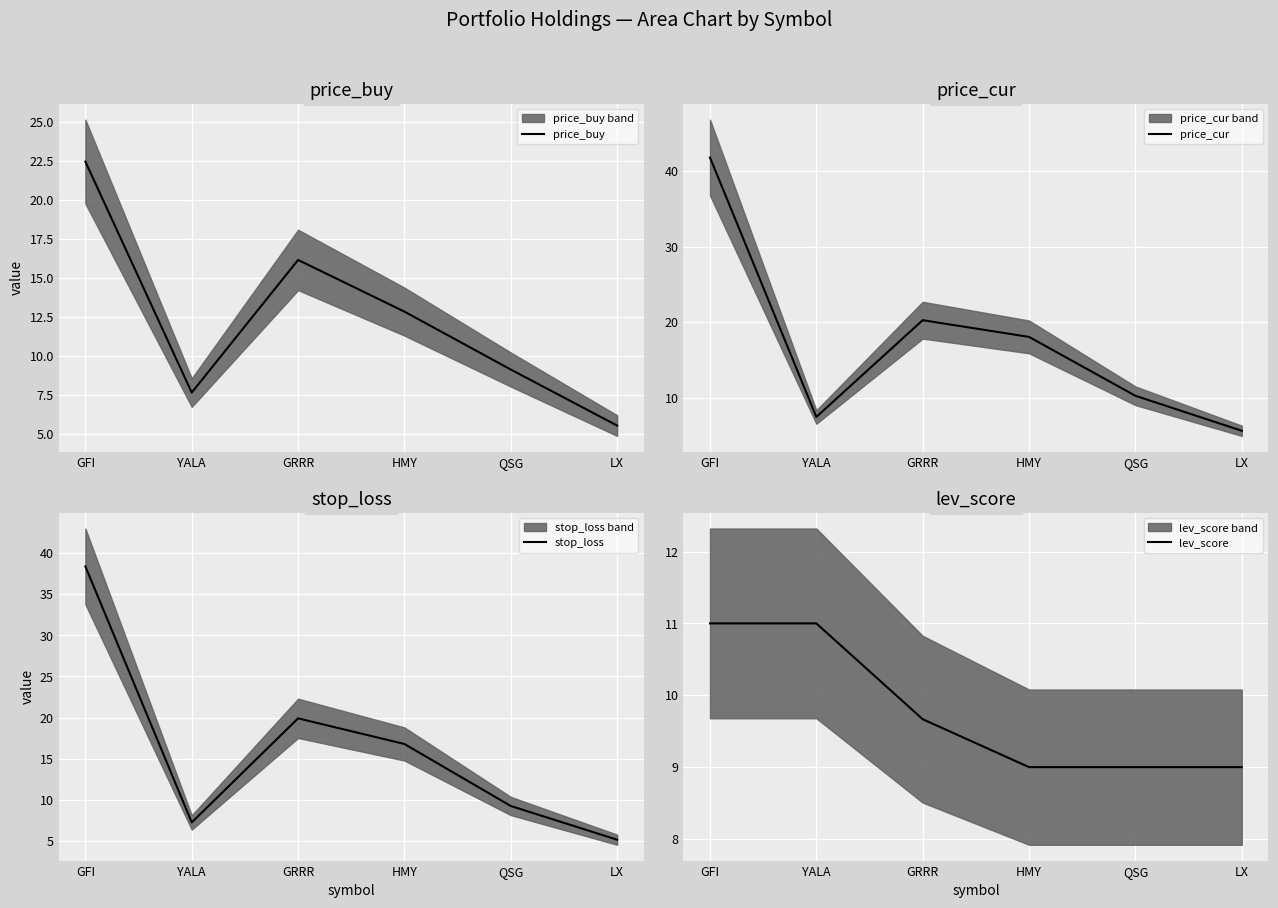

Between GRRR and HMY, which series saw the biggest shift?

price_buy